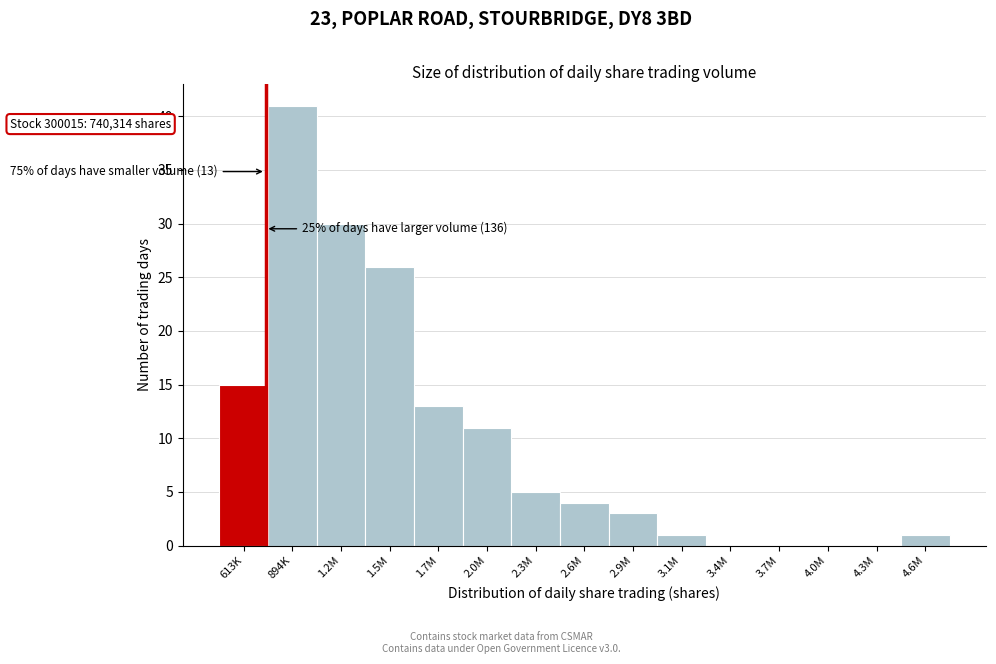

Reading right to left, transcribe all the data shown in this chart.

4.6M=1	4.3M=0	4.0M=0	3.7M=0	3.4M=0	3.1M=1	2.9M=3	2.6M=4	2.3M=5	2.0M=11	1.7M=13	1.5M=26	1.2M=30	894K=41	613K=15